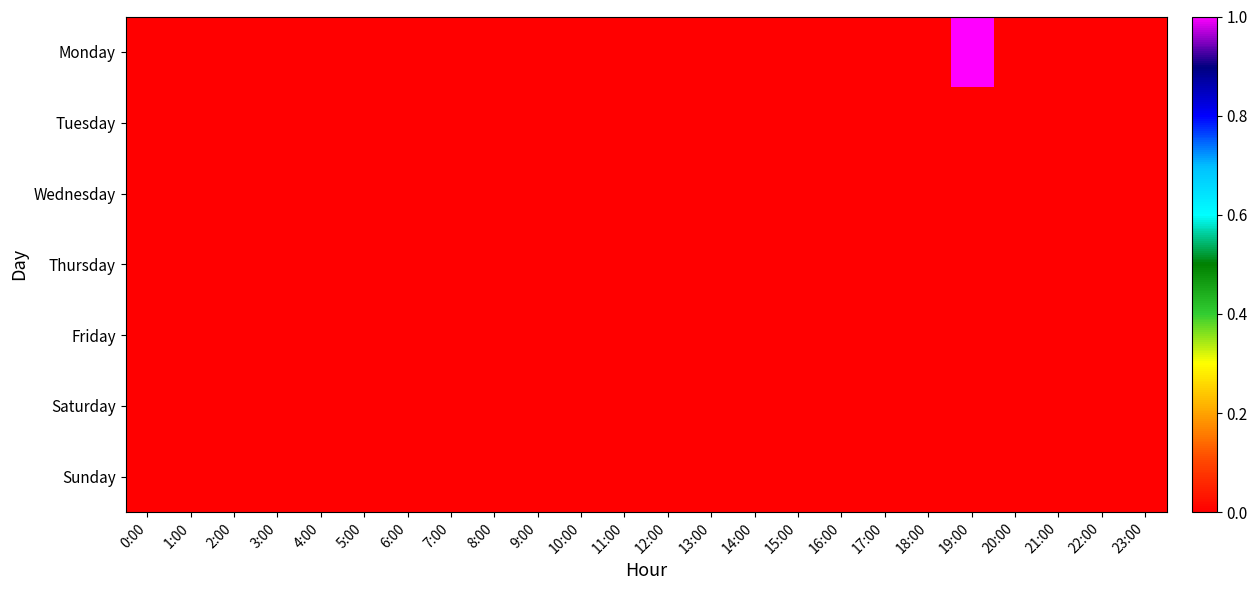

How many categories are shown in the chart?

24